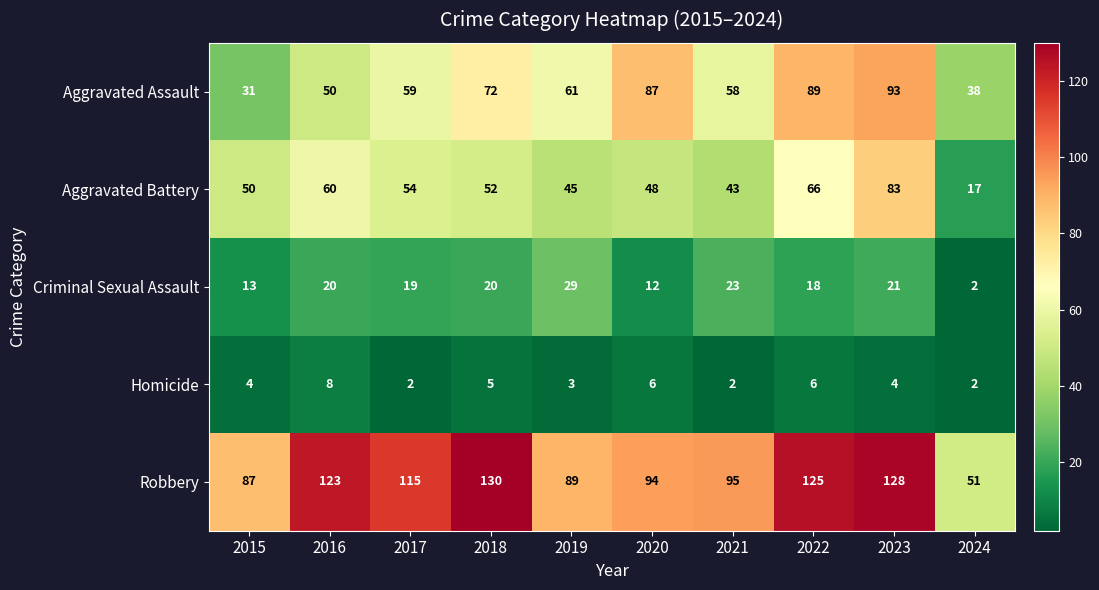

Count the number of categories in the chart.

10